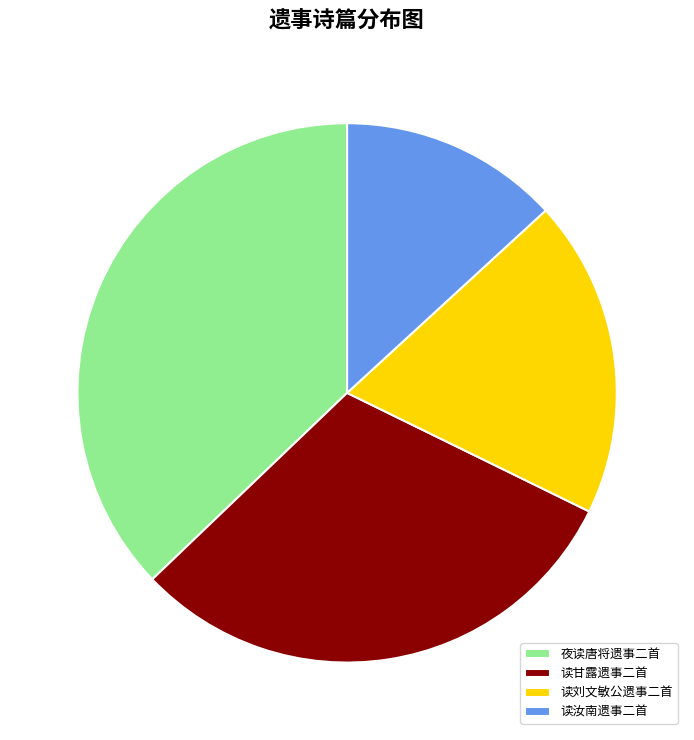

Is there a majority slice in this chart?

No